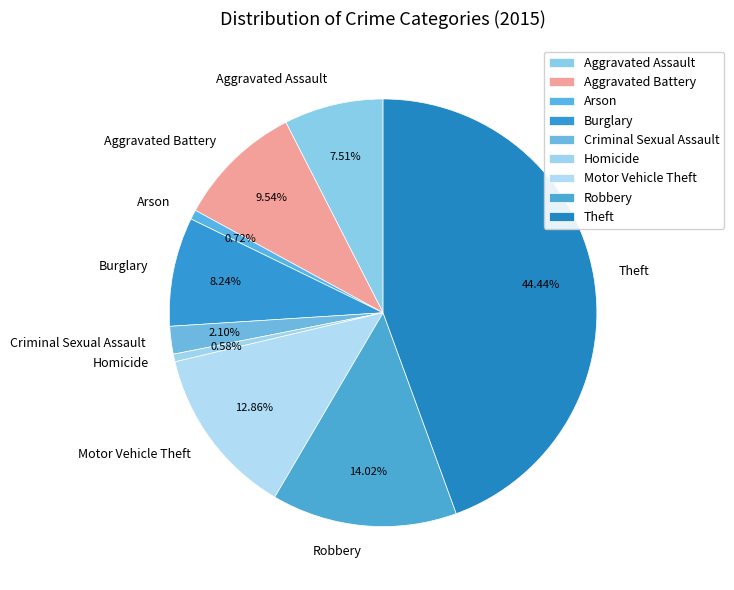

Combined, do Motor Vehicle Theft and Burglary account for over 50%?

No